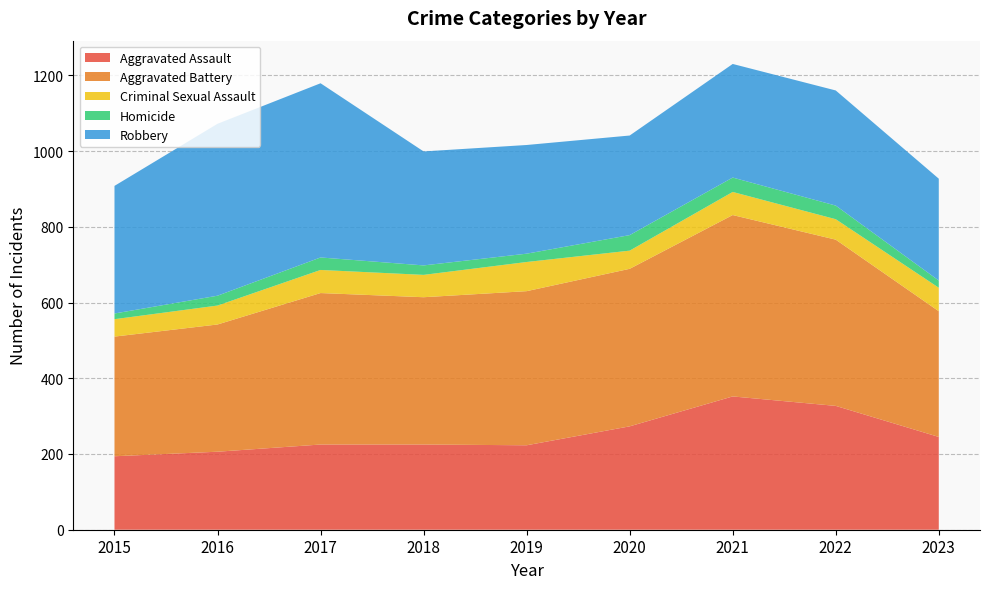

Reading left to right, extract all data points from this chart.

Aggravated Assault: 2015=194	2016=206	2017=225	2018=225	2019=223	2020=273	2021=352	2022=327	2023=245
Aggravated Battery: 2015=316	2016=336	2017=400	2018=389	2019=407	2020=416	2021=479	2022=439	2023=332
Criminal Sexual Assault: 2015=46	2016=50	2017=61	2018=59	2019=77	2020=48	2021=61	2022=54	2023=62
Homicide: 2015=15	2016=26	2017=33	2018=25	2019=22	2020=41	2021=38	2022=36	2023=19
Robbery: 2015=337	2016=454	2017=460	2018=301	2019=287	2020=263	2021=300	2022=304	2023=269